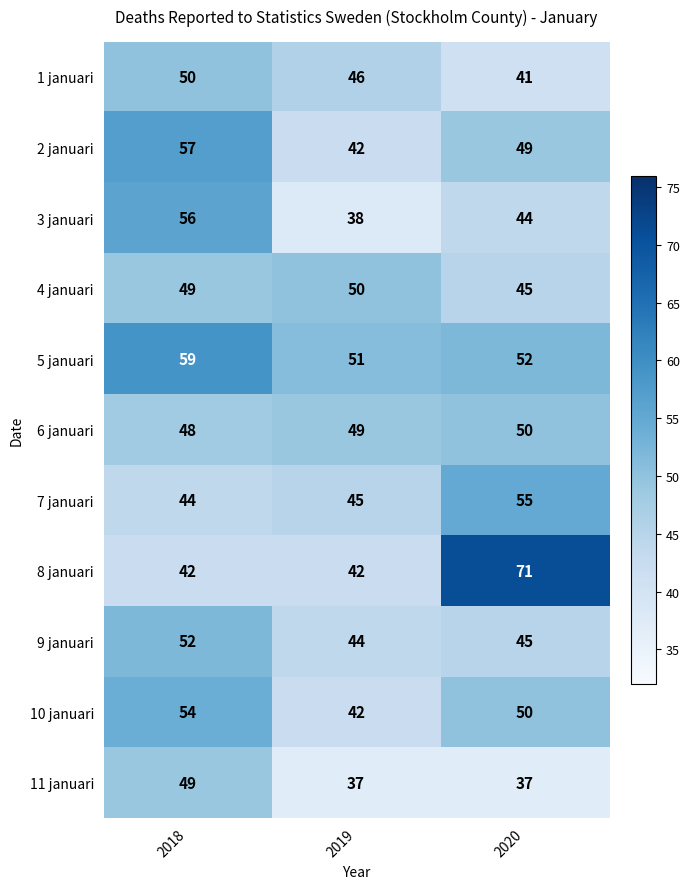

Read the 8 januari value at 2020, to the nearest 10.

70